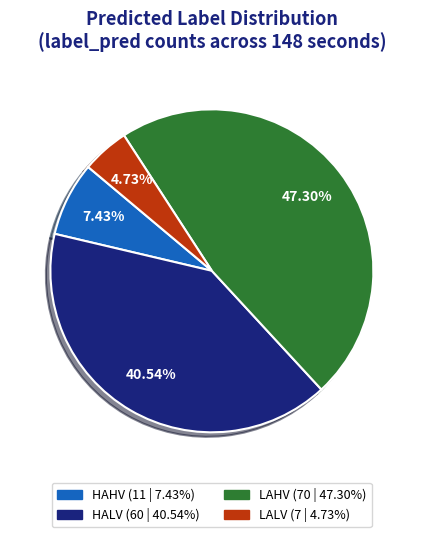

Between HAHV and LALV, which is larger?

HAHV